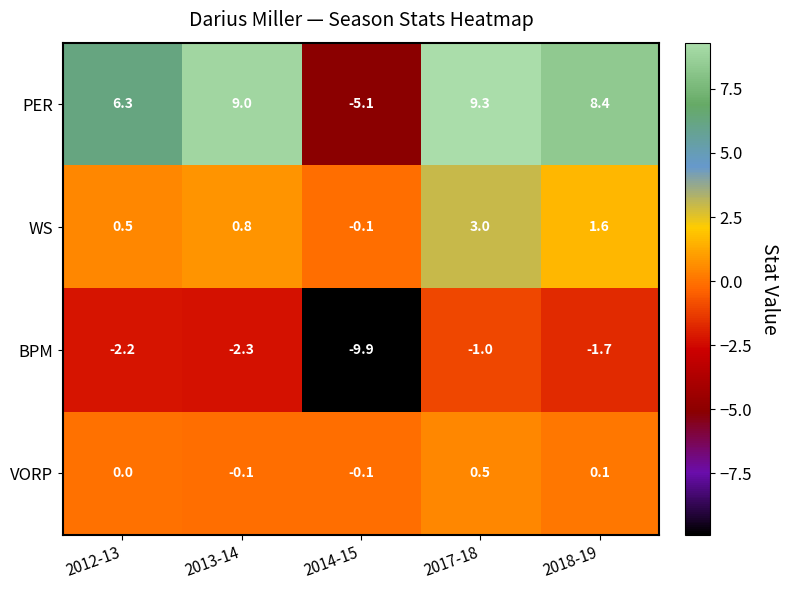

What is the total value across all series at 2013-14?

7.4